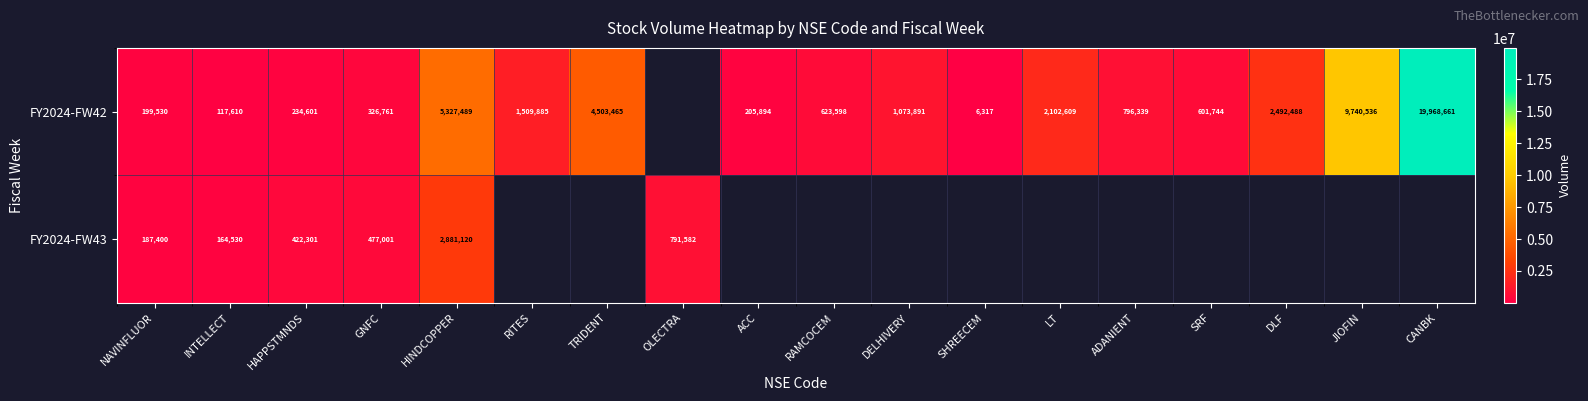

The FY2024-FW43 series shows 477001 at GNFC. True or false?

True